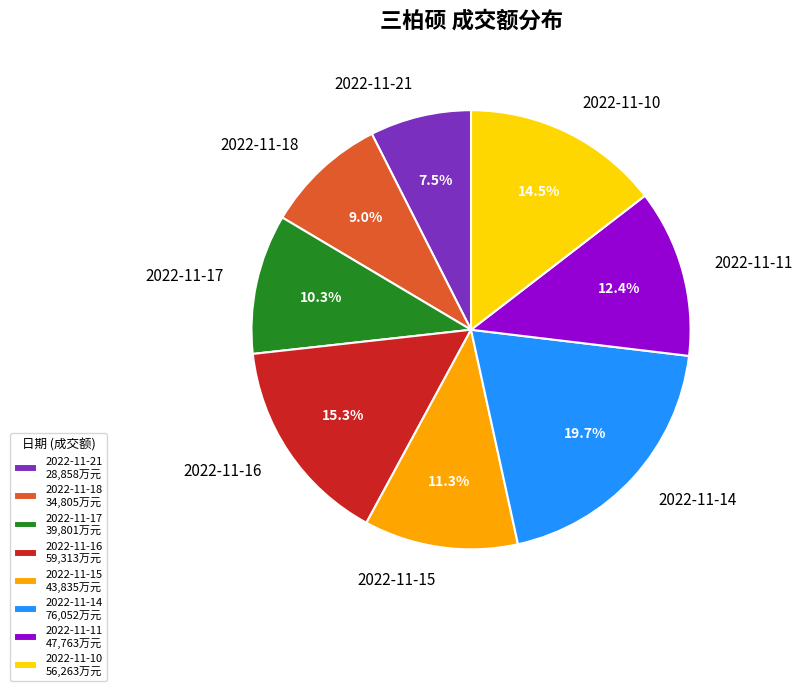

Combined, what portion of the pie is 2022-11-15 and 2022-11-17?

21.6%